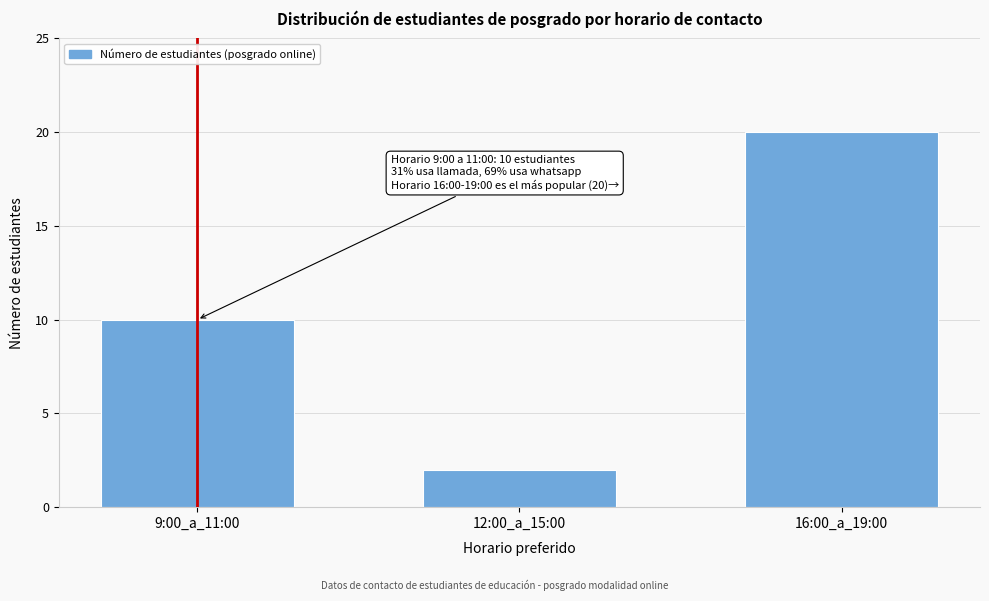

Reading left to right, list all the values displayed in this chart.

10	2	20